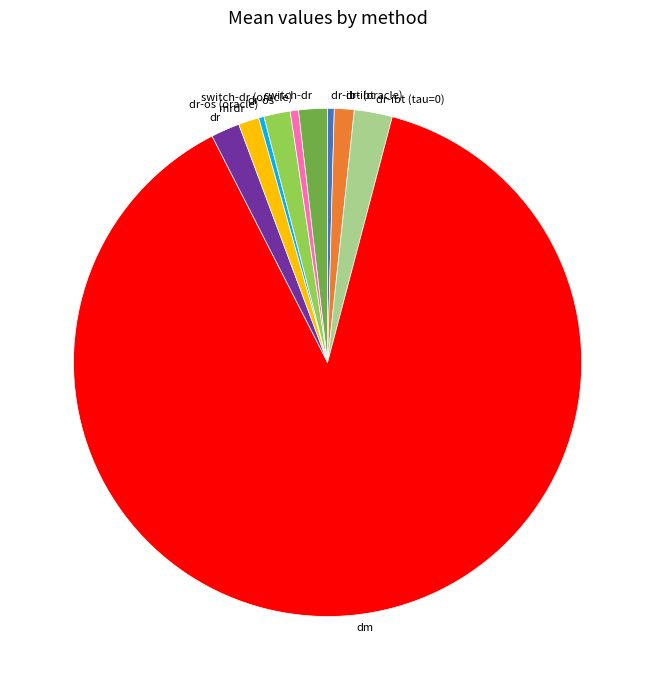

Do dr-ibt (tau=0) and dr-os (oracle) together represent more than half of the pie?

No